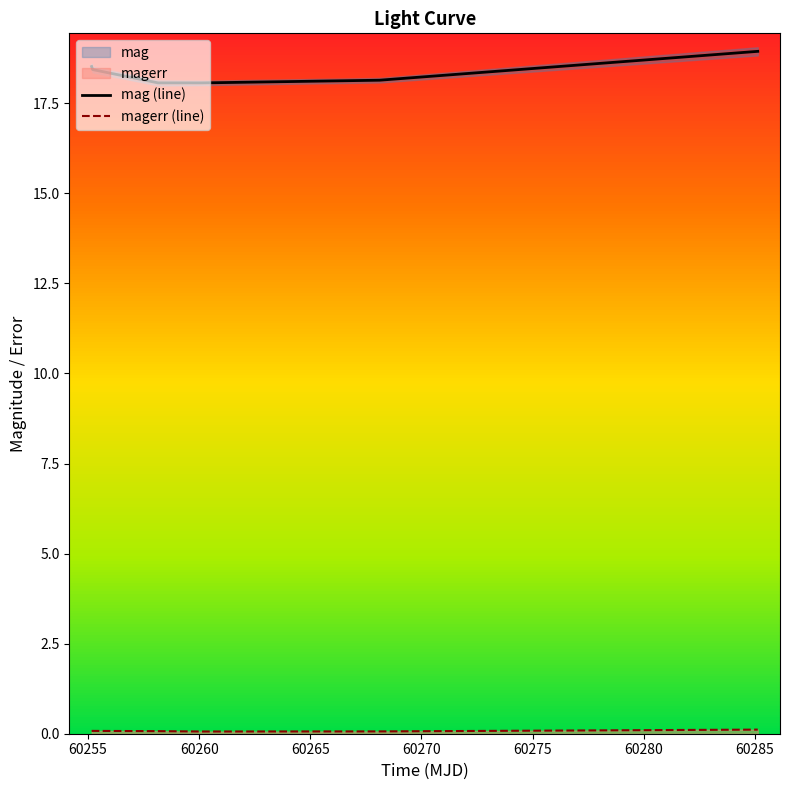

What is the minimum value for mag (line)?

18.1